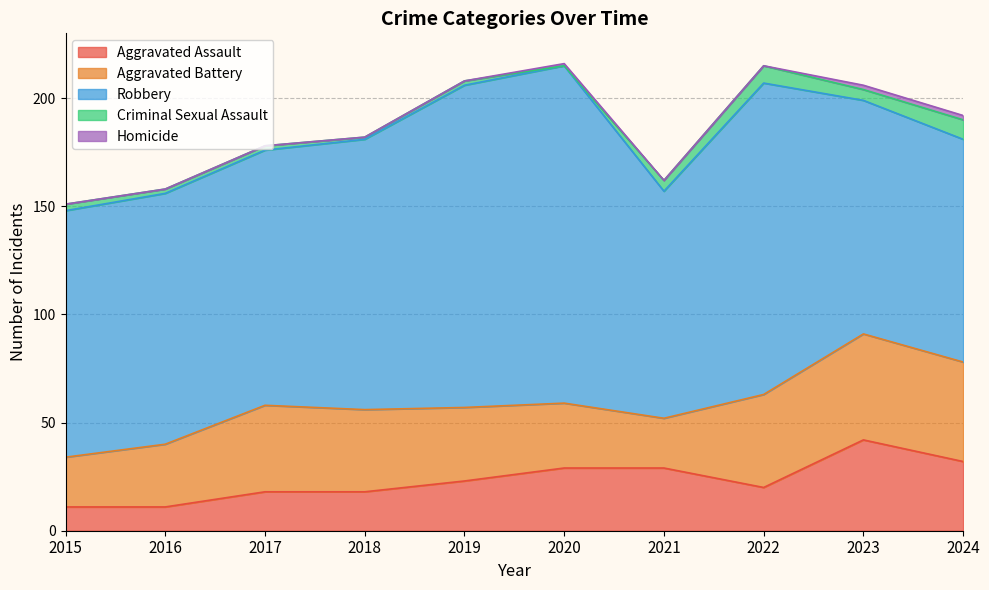

What is the difference between the Robbery values at 2015 and 2024?

11